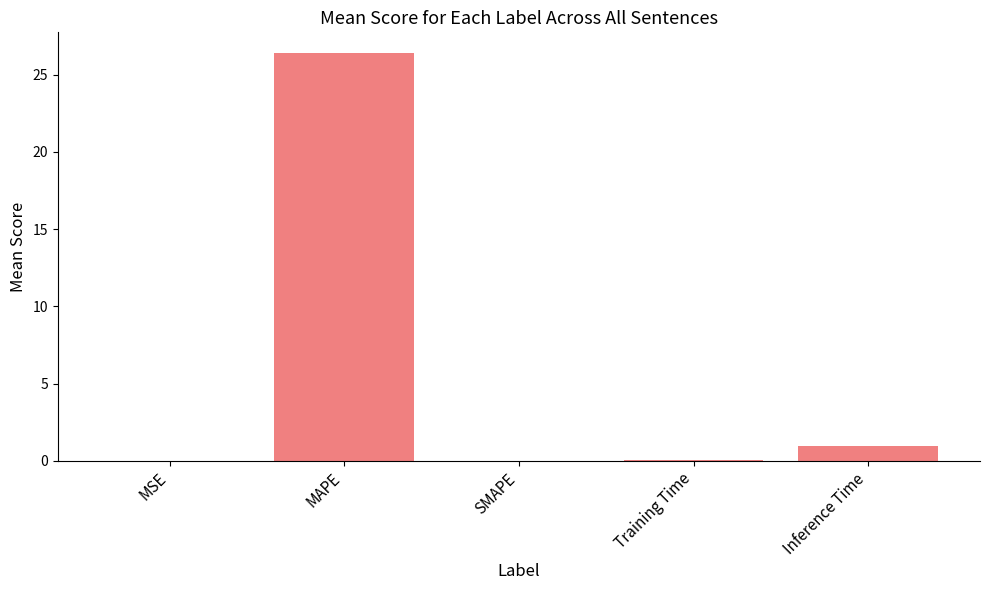

What is the greatest value displayed?

26.4